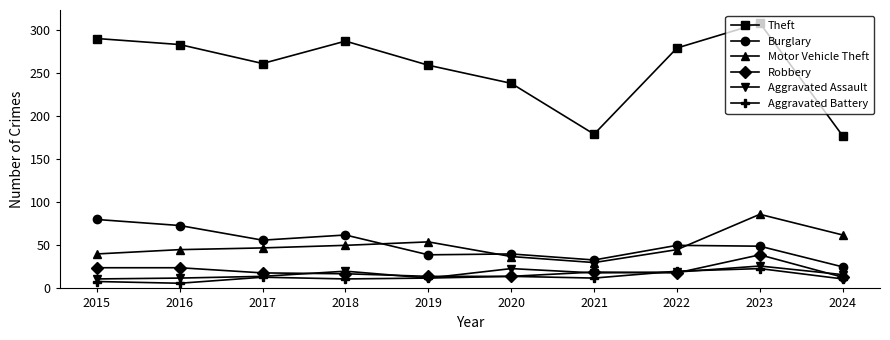

Does the chart have visible grid lines?

No